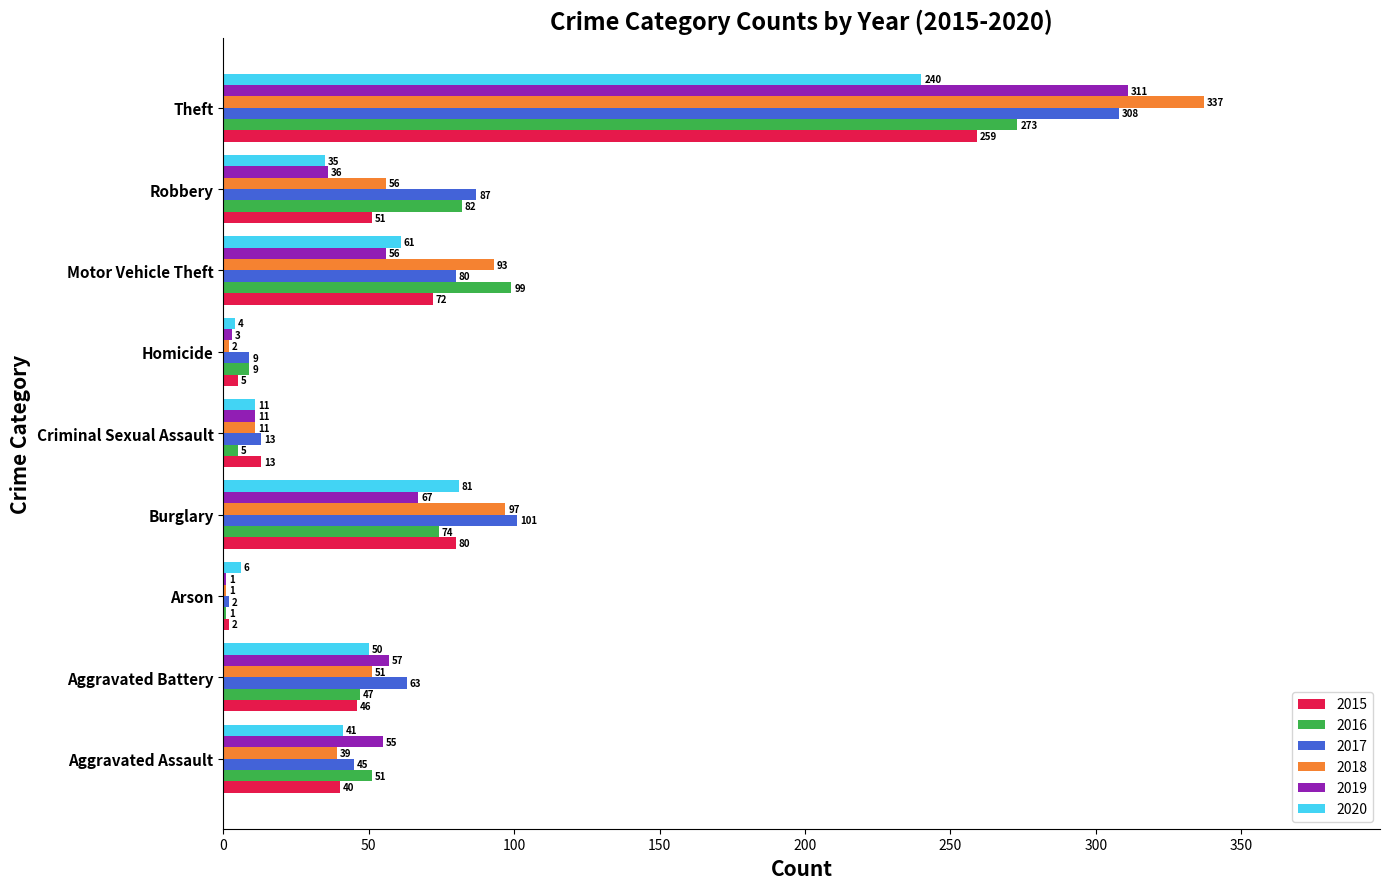

What is the sum of the 2016 values at Burglary and Robbery?

156